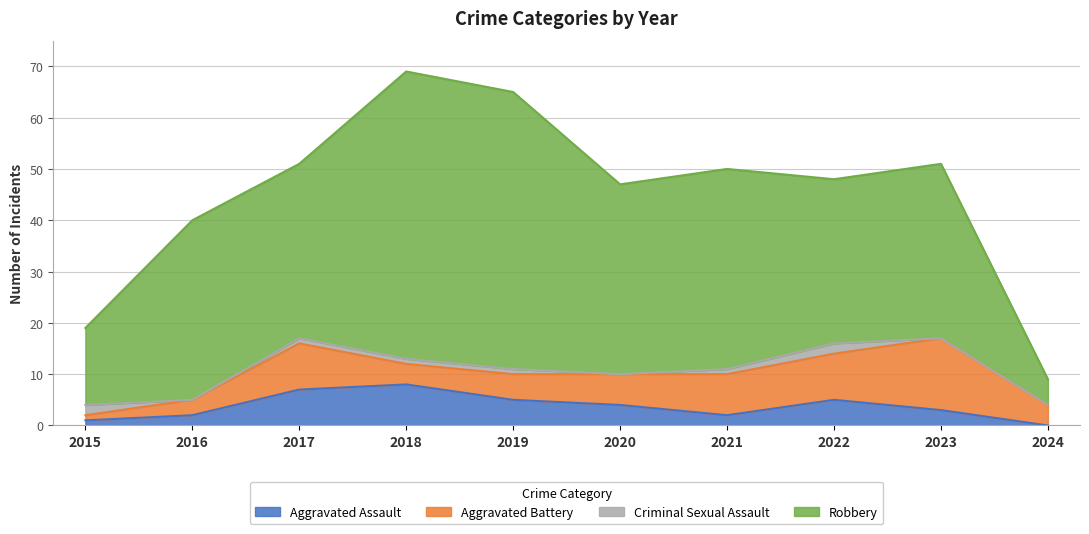

Where is the first local minimum for Robbery?

2017